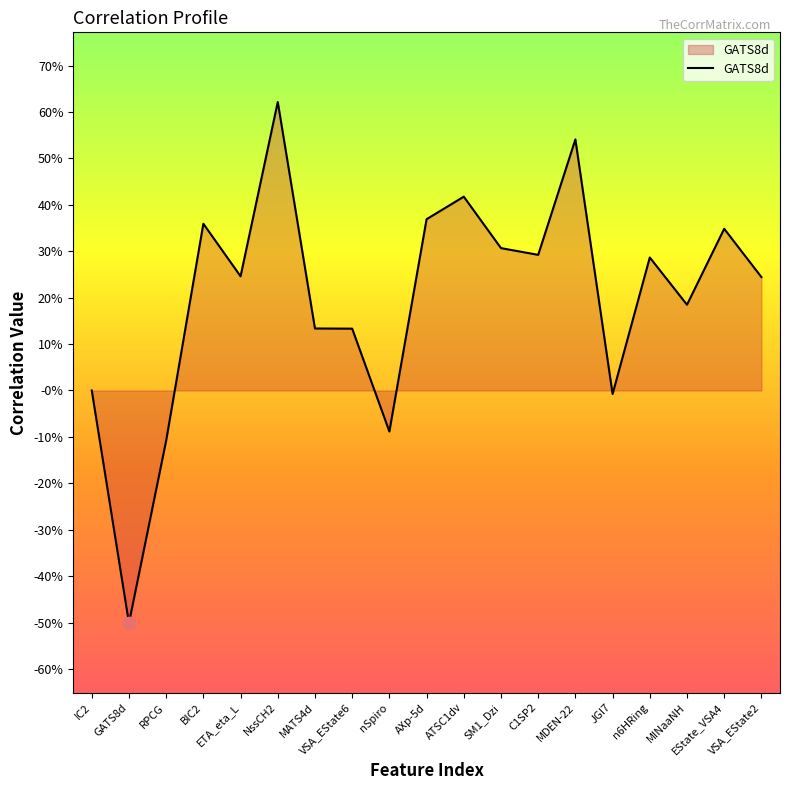

Which has a higher value, EState_VSA4 or RPCG?

EState_VSA4